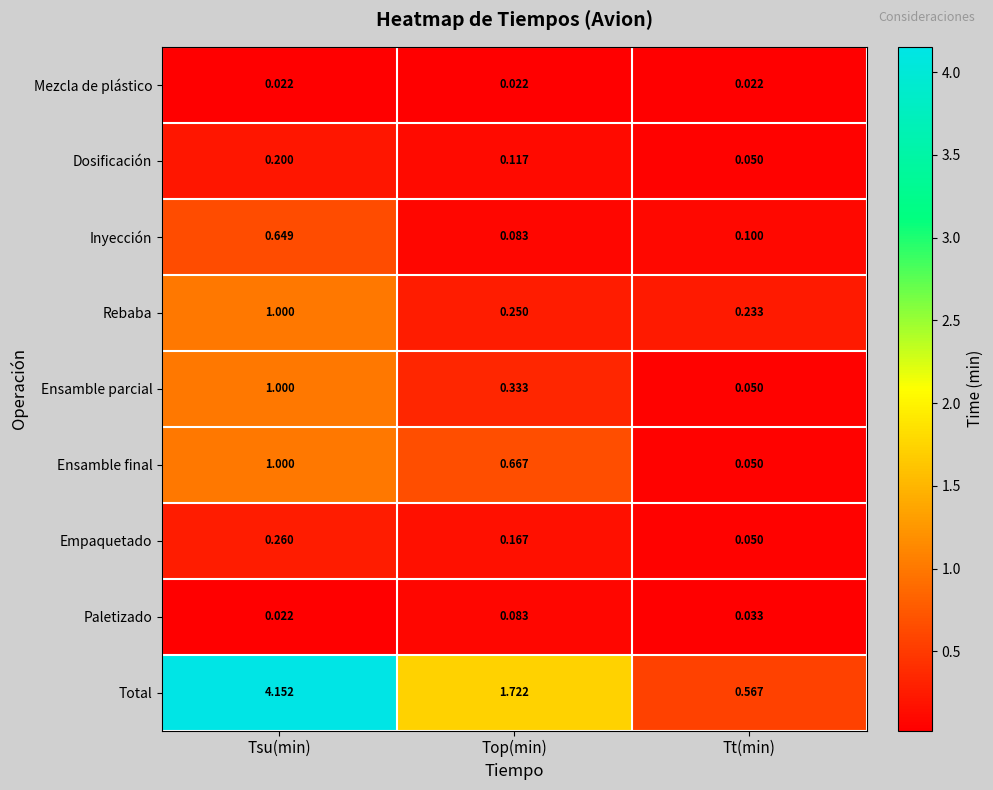

At which label does Ensamble parcial reach its peak?

Tsu(min)